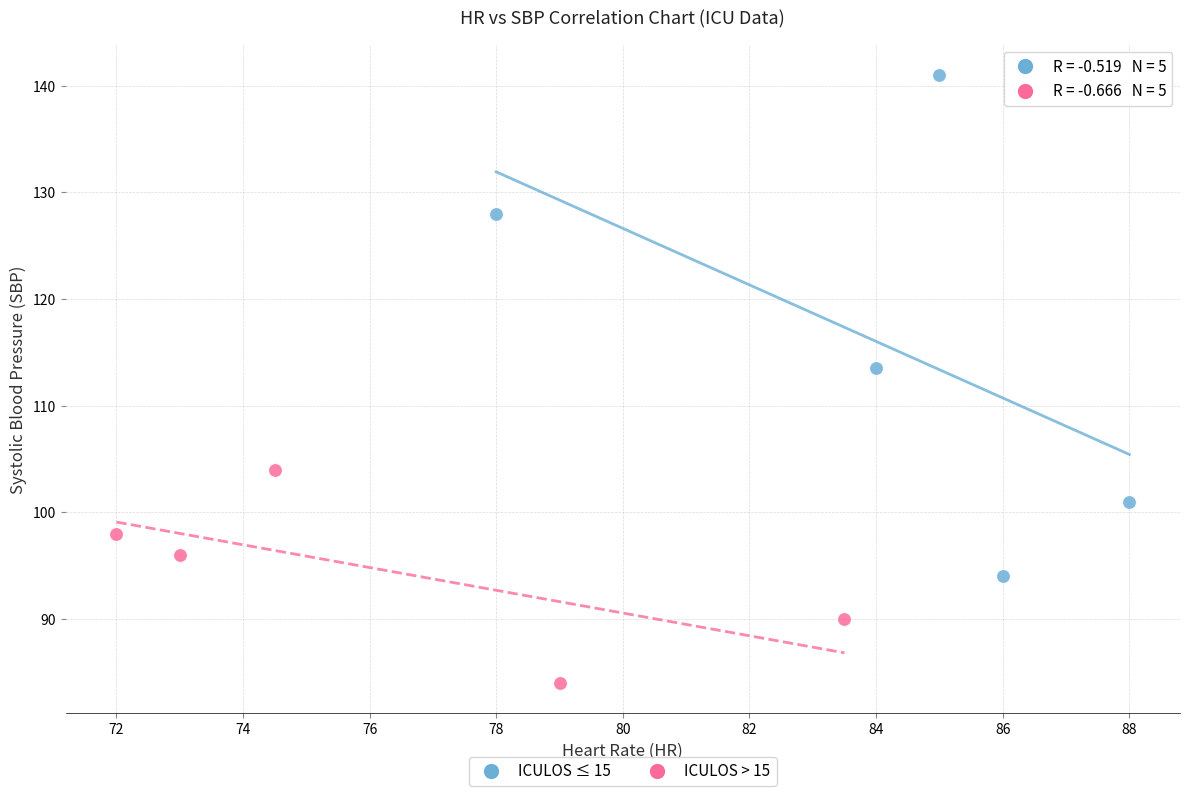

Which series has the largest Y range (max minus min)?

ICULOS ≤ 15